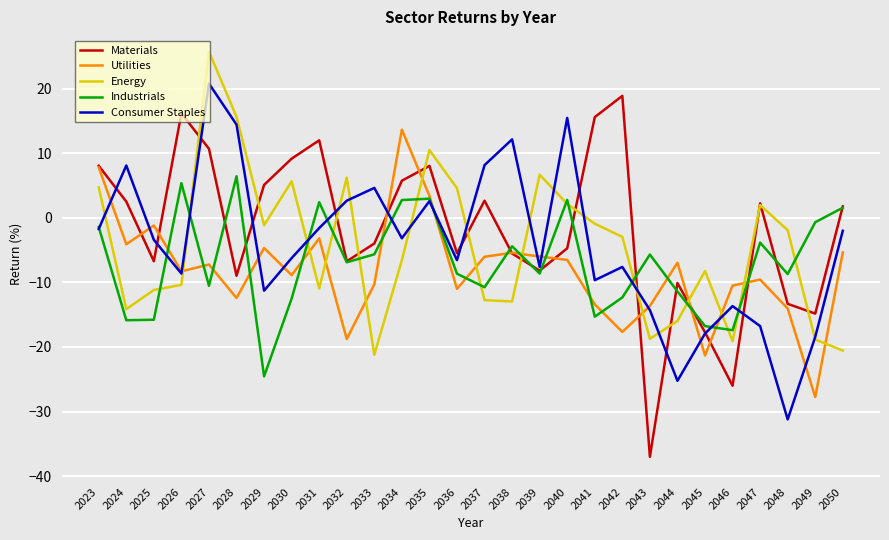

Which series has the largest total across all categories?

Materials